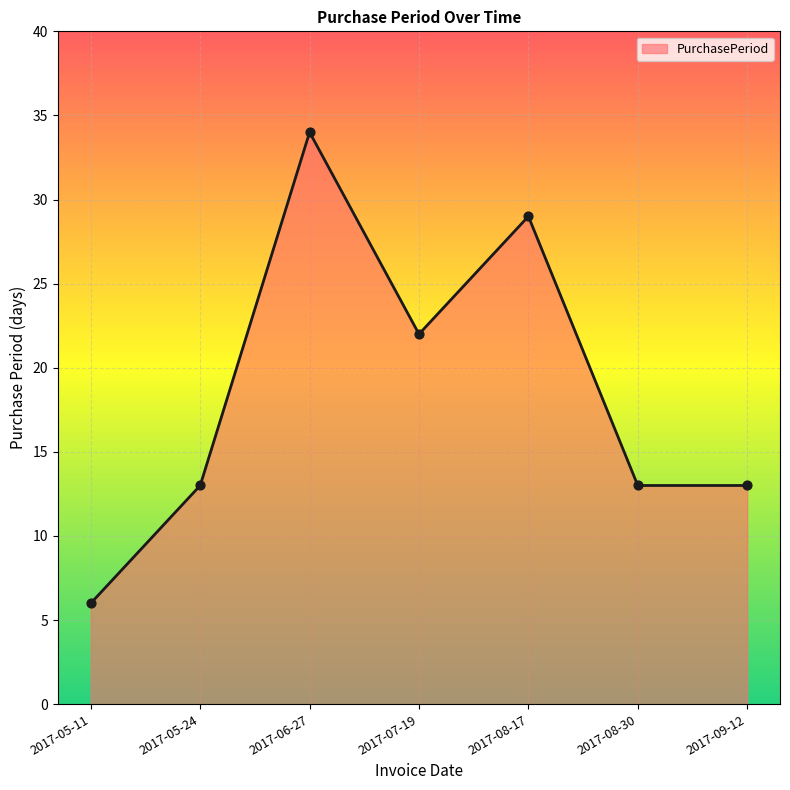

Between 2017-06-27 and 2017-08-17, which is larger?

2017-06-27